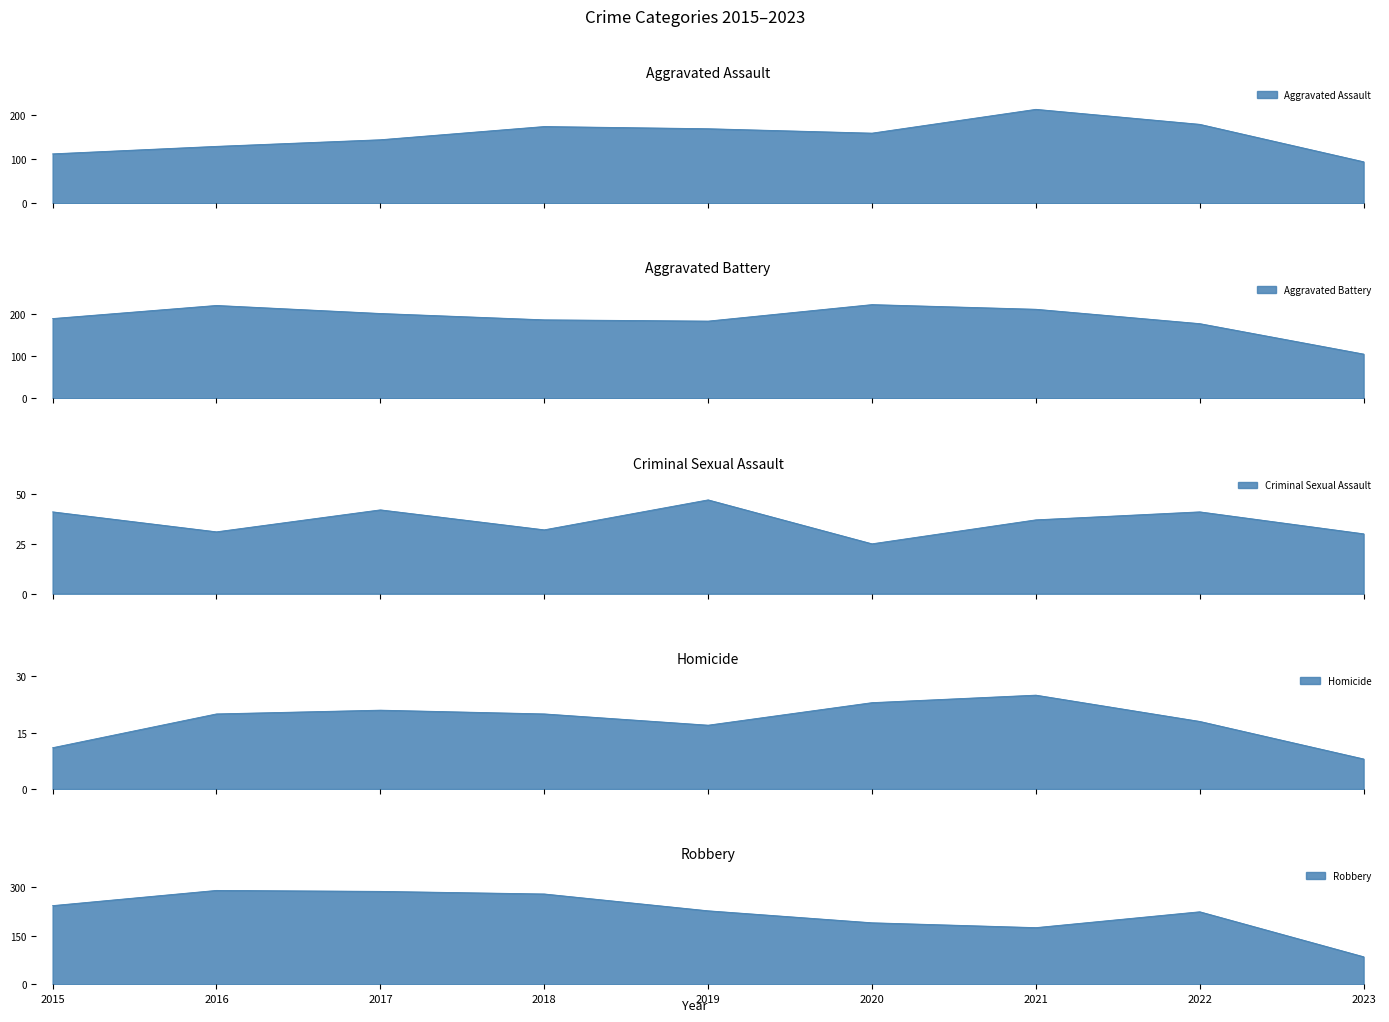

Which series has the largest total across all categories?

Robbery